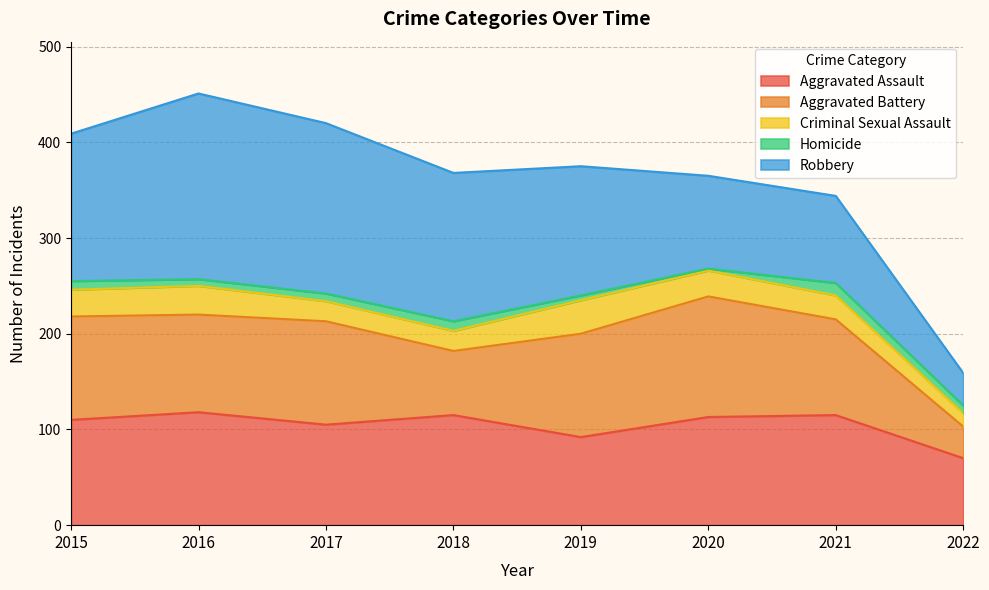

In Aggravated Assault, how many points are higher than both neighbors (excluding endpoints)?

3